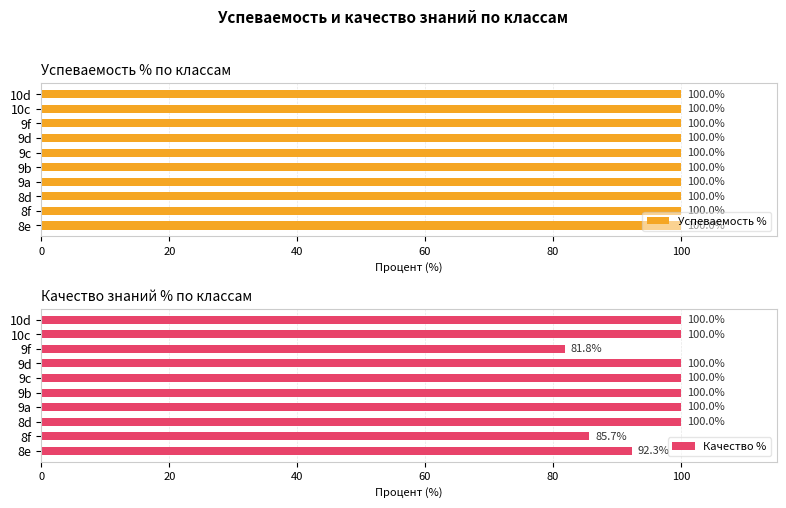

What is the approximate value of Качество % at 10d?

100.0